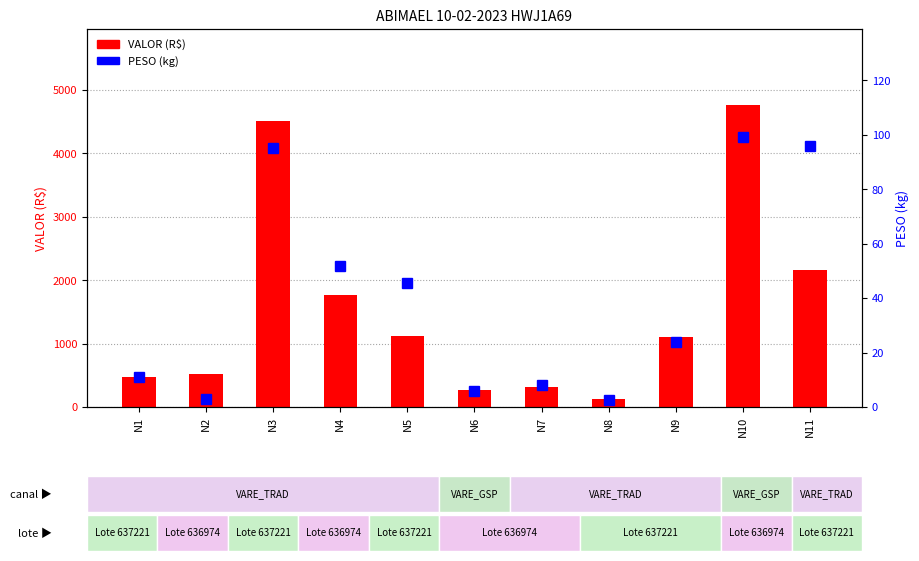

At which label does VALOR reach its peak?

N10